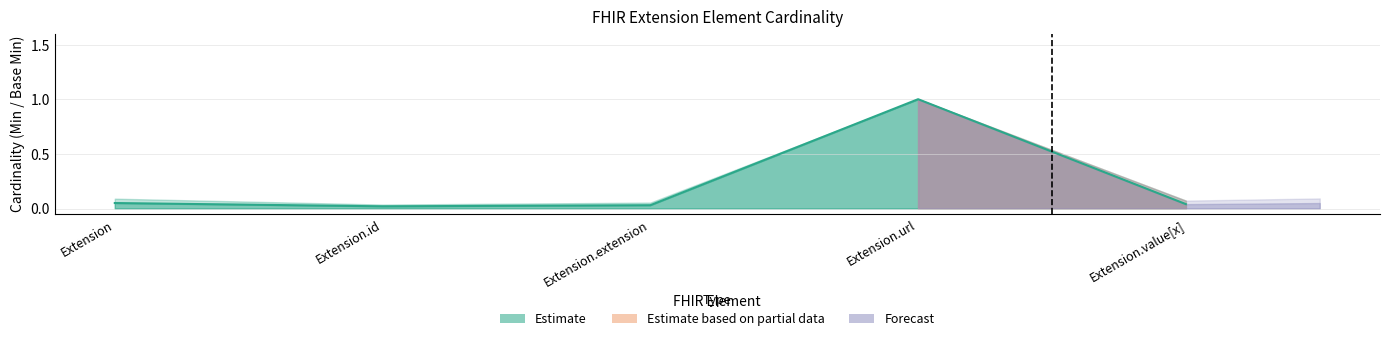

Reading left to right, what are all the values shown in this chart?

0.1	0.0	0.0	1.0	0.0